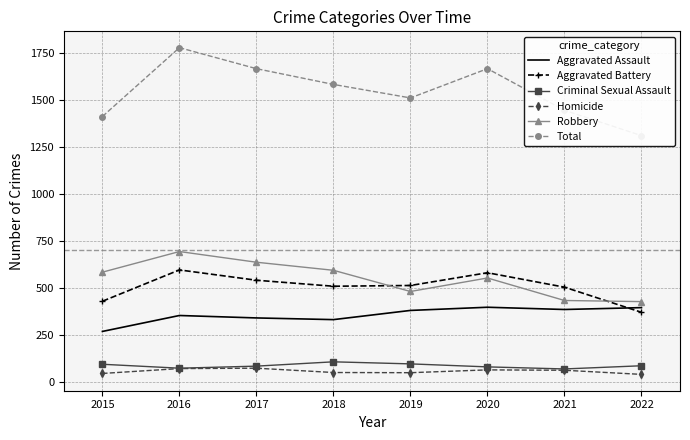

In Total, how many points are lower than both neighbors (excluding endpoints)?

1